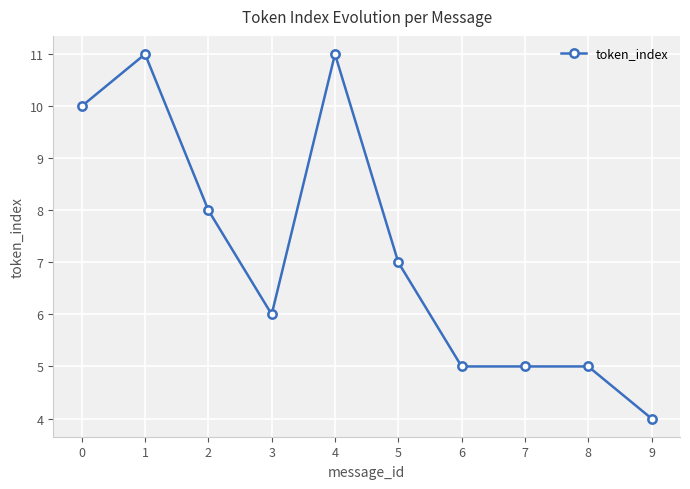

True or false: the data has more than 0 interior local peaks.

True